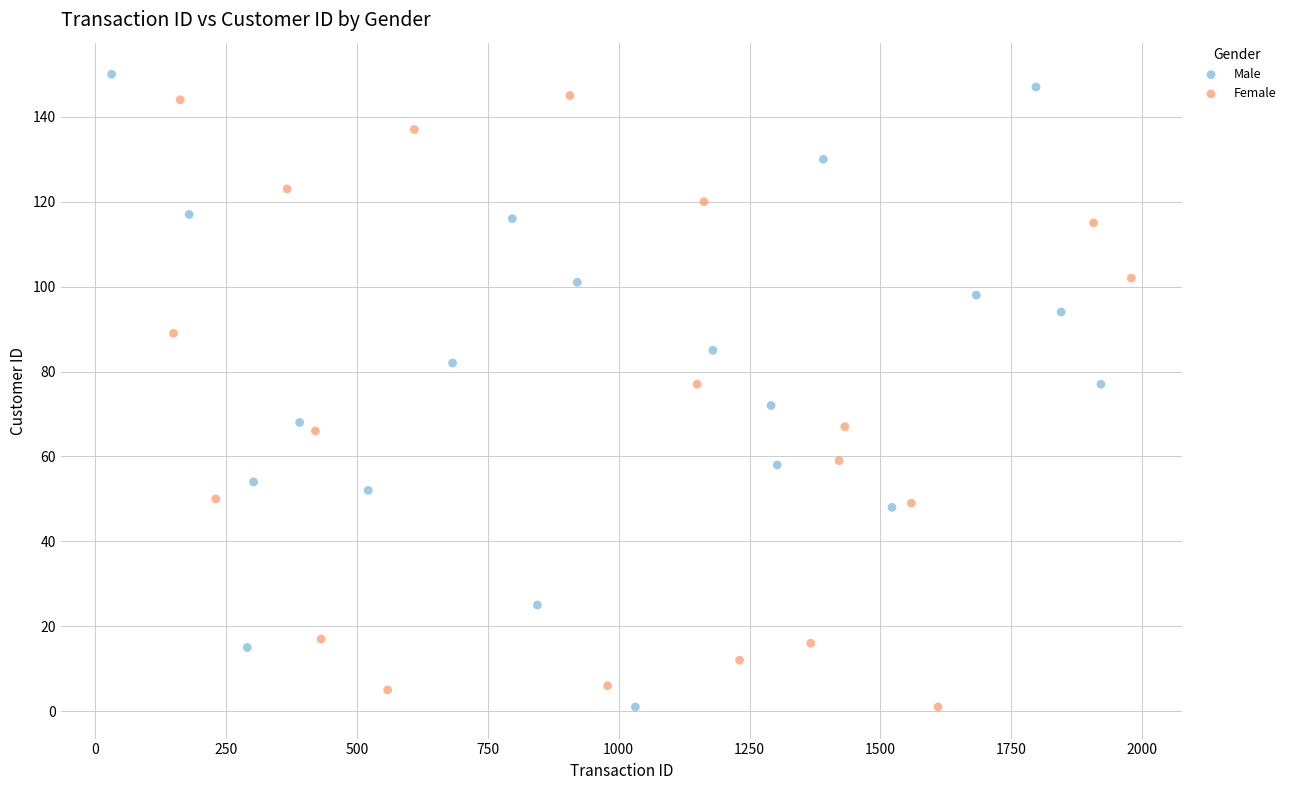

What are all the series names shown in the legend?

Male, Female